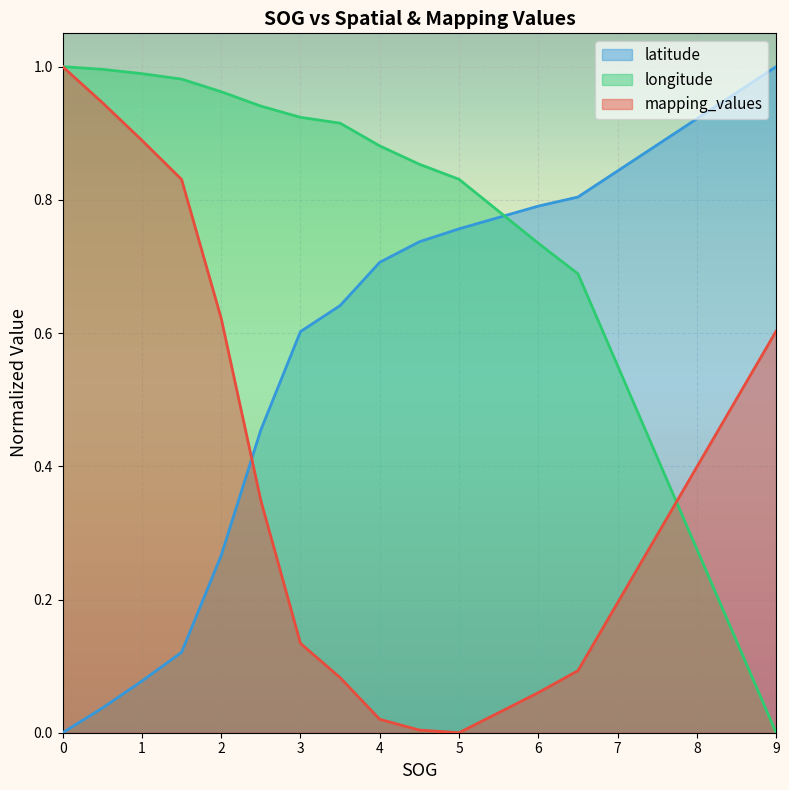

True or false: latitude_norm and mapping_values intersect in this chart.

True